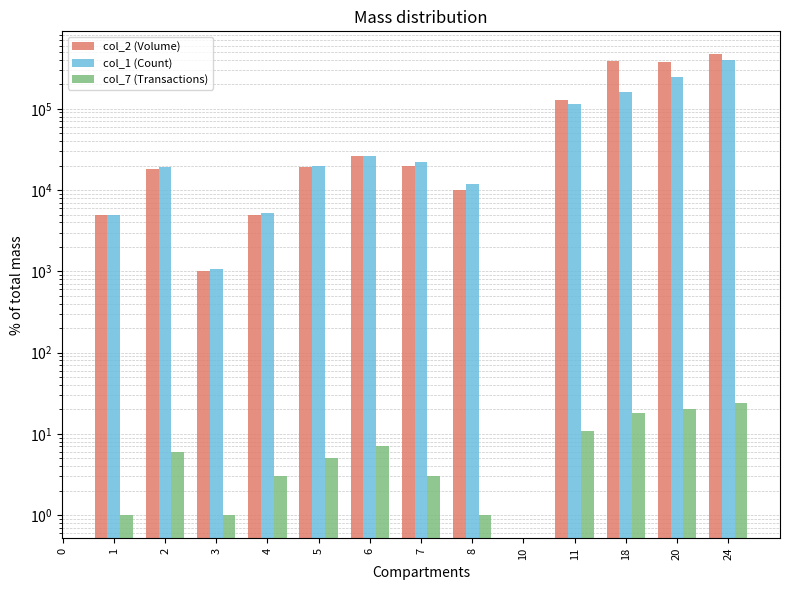

Count the col_2 (Volume) values in the range 5000 to 128000.

8